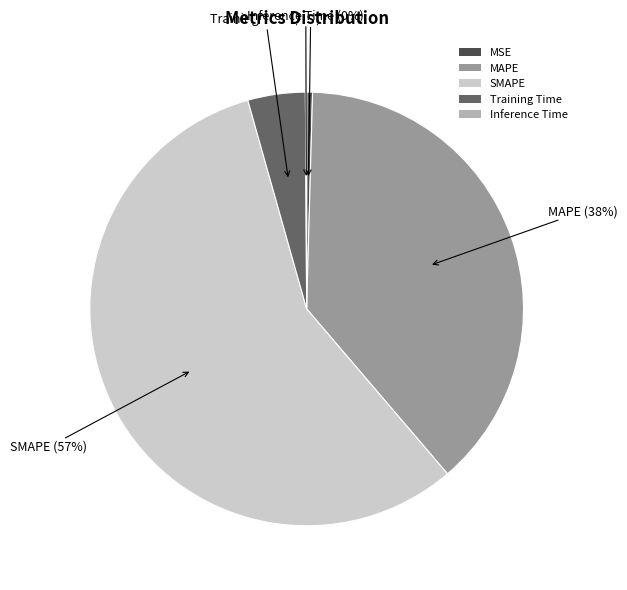

Which has a higher value, SMAPE or MAPE?

SMAPE